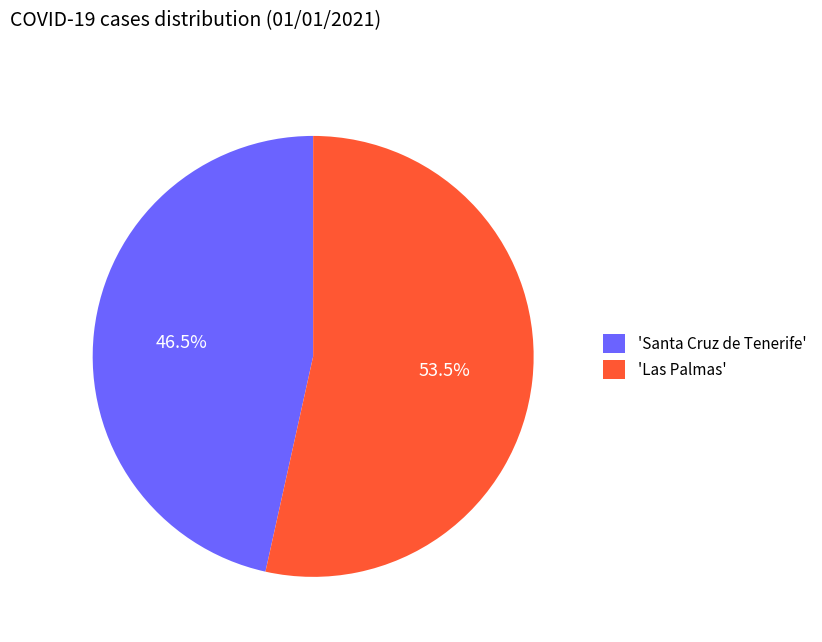

Is 'Las Palmas' the majority of the pie?

Yes